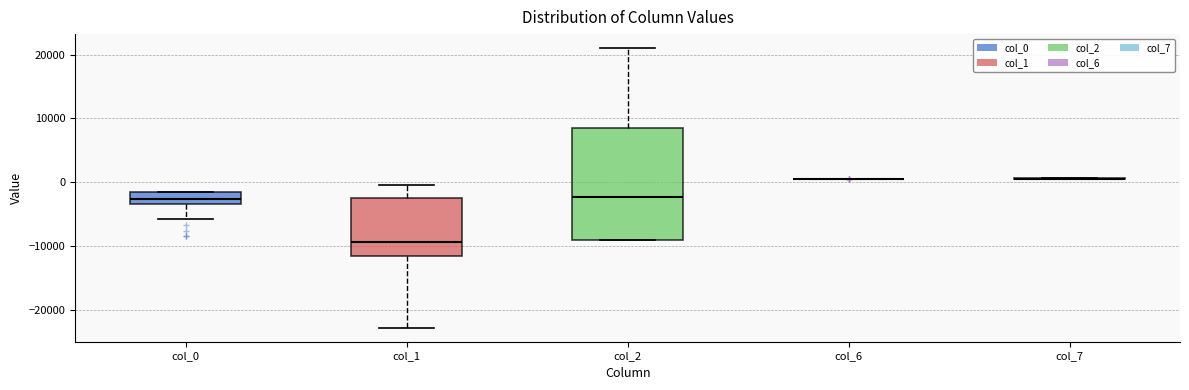

Reading left to right, transcribe this box plot: for each box, give where its median line is, the range the box spans, and where its two whiskers end, as read against the y-axis. The values are not printed on the chart, so give them approximately, as read against the axis.

col_0: median -3000 (inside the box), box -3000 to -2000, whiskers -6000 to -2000
col_1: median -9000, box -12000 to -3000, whiskers -23000 to 0
col_2: median -2000, box -9000 to 8000, whiskers -9000 to 21000
col_6: box collapsed to a line at 1000, whiskers 1000 to 1000
col_7: box collapsed to a line at 0, whiskers 0 to 1000